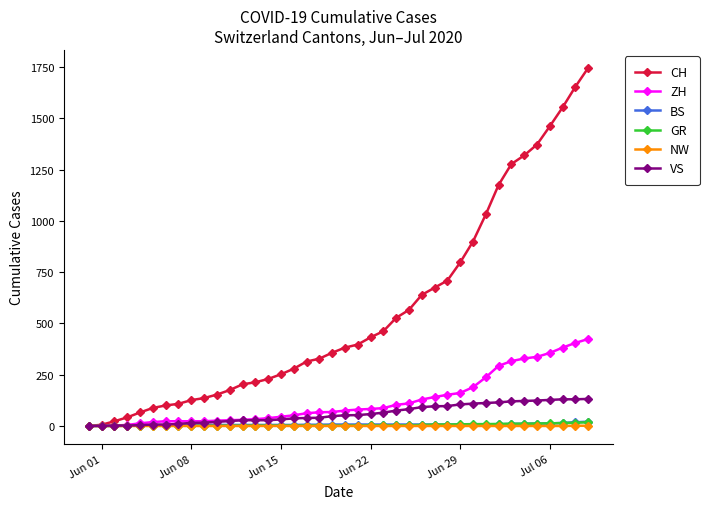

Which series has the widest spread of values?

CH